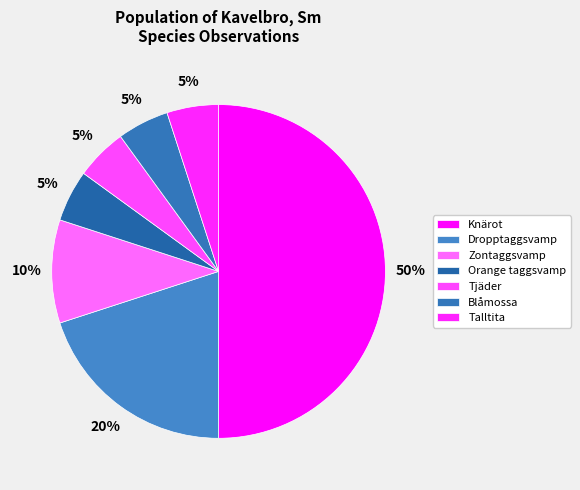

Between Tjäder and Dropptaggsvamp, which is larger?

Dropptaggsvamp